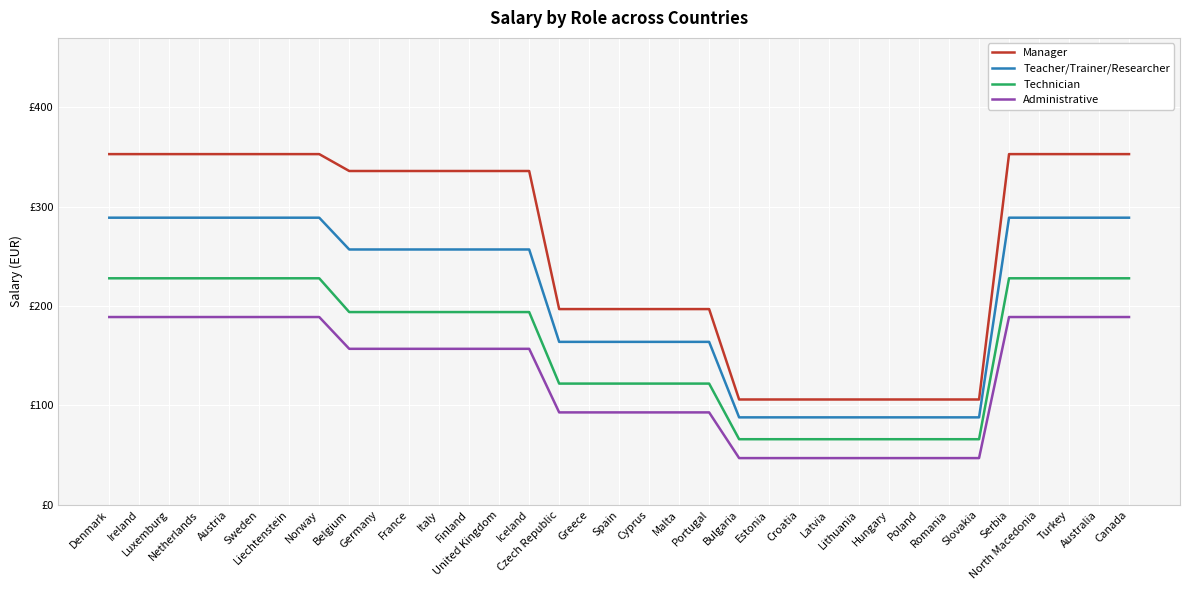

Rank the series by their average value, from highest to lowest.

Manager, Teacher/Trainer/Researcher, Technician, Administrative